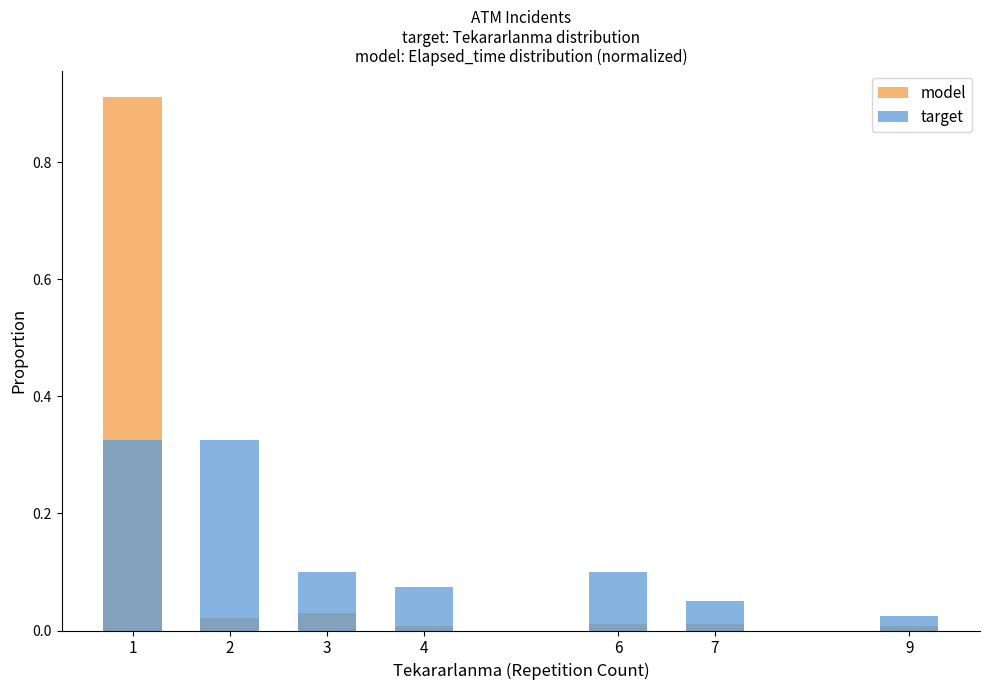

Is it true that model equals 0.0 at 4?

False